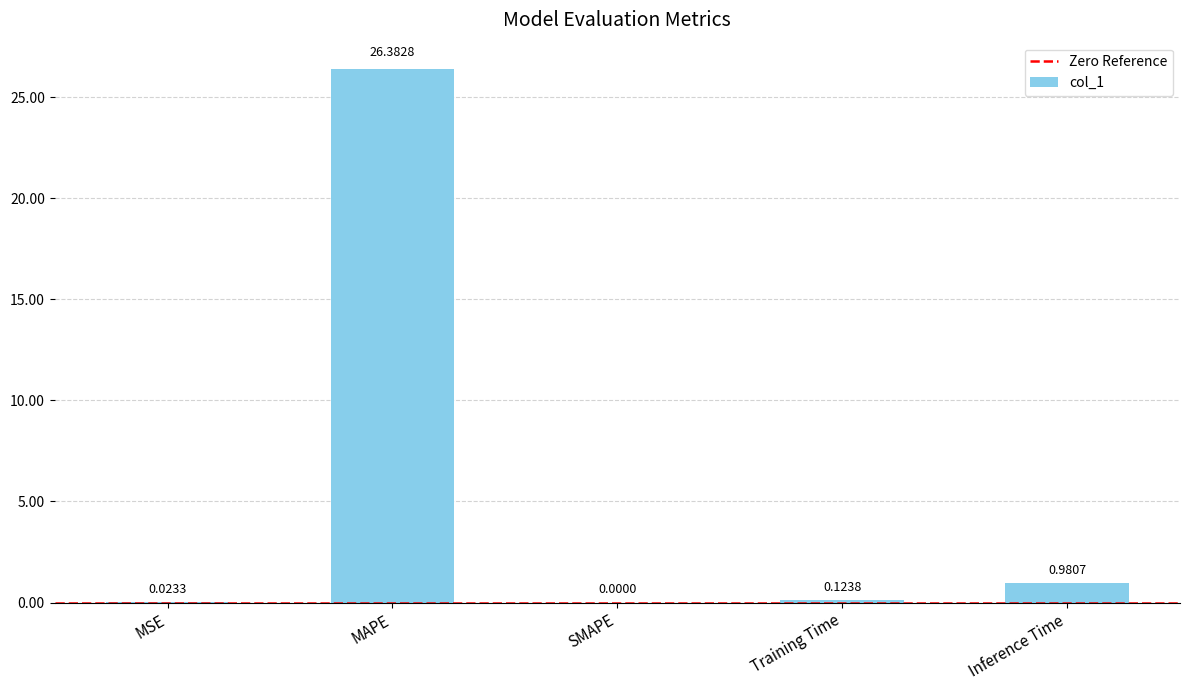

What is the change in value from SMAPE to Inference Time?

+1.0